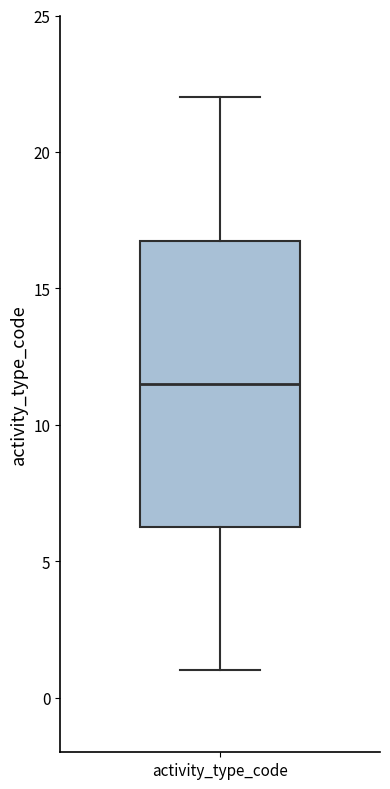

Transcribe this box plot: give where the median line is, the range the box spans, and where the two whiskers end, as read against the y-axis. The values are not printed on the chart, so give them approximately, as read against the axis.

median 11.5, box 6.5 to 17.0, whiskers 1.0 to 22.0